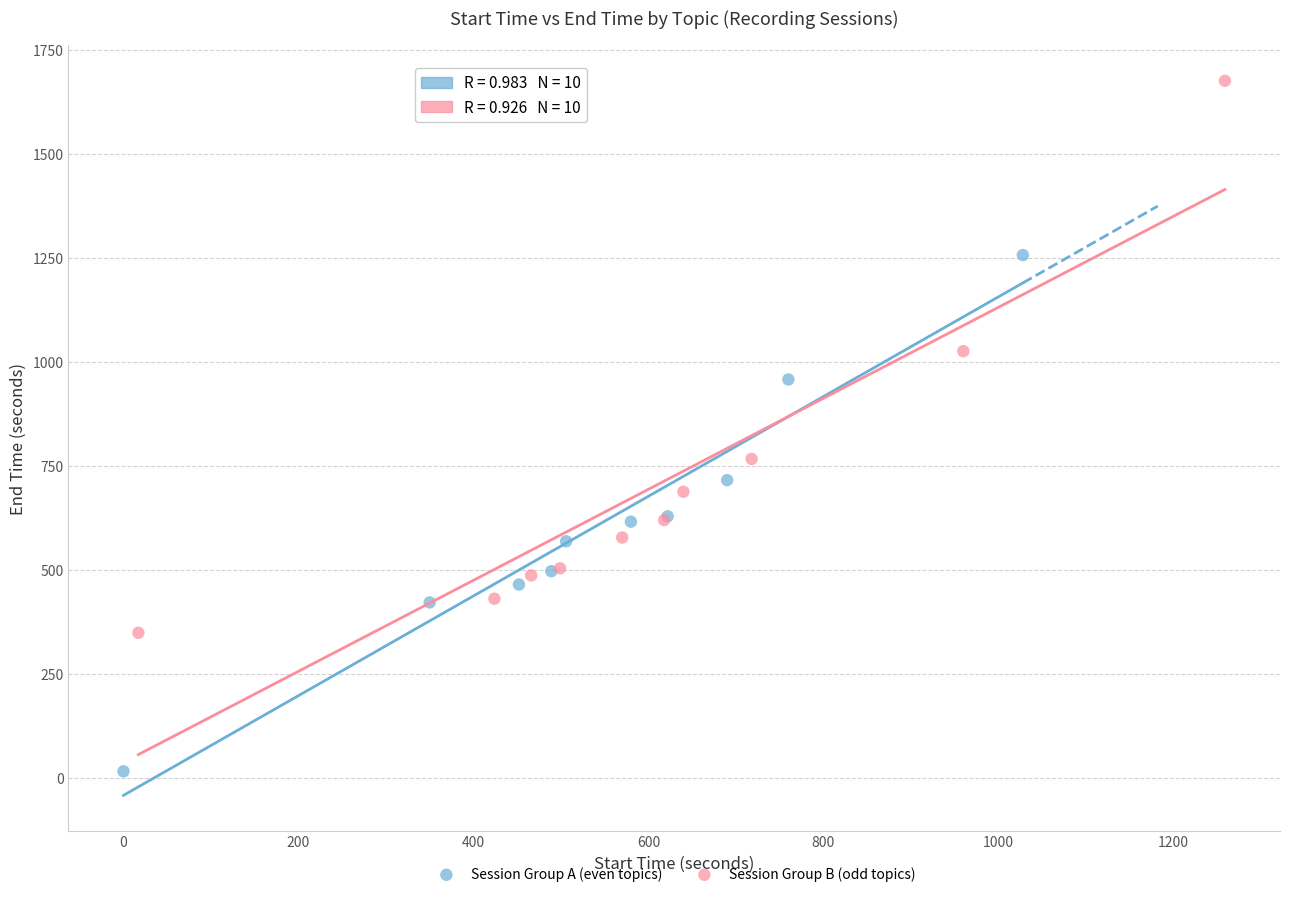

Which series reaches the maximum Y coordinate?

Session Group B (odd topics)